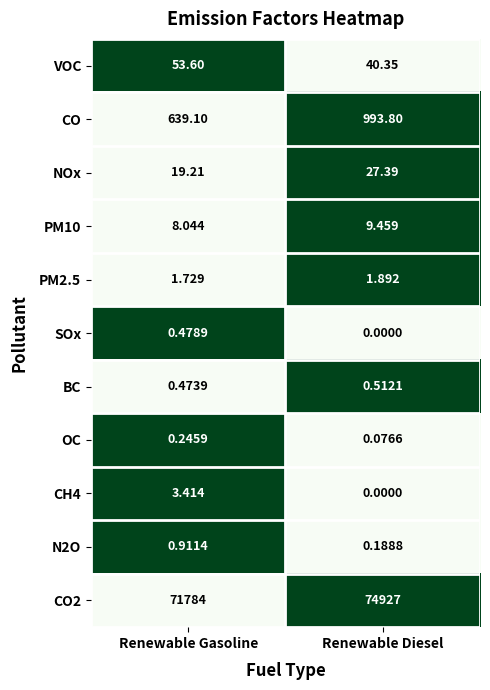

List the labels in order of PM2.5 value, largest first.

Renewable Diesel, Renewable Gasoline